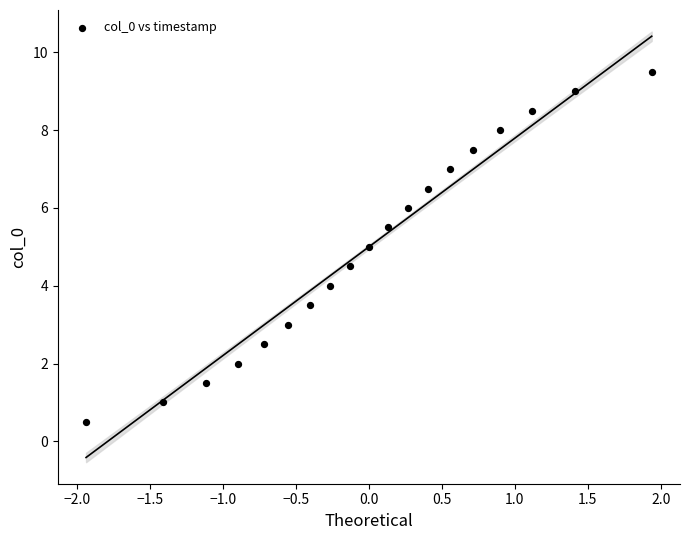

What is the range of X values (max minus min)?

3.9